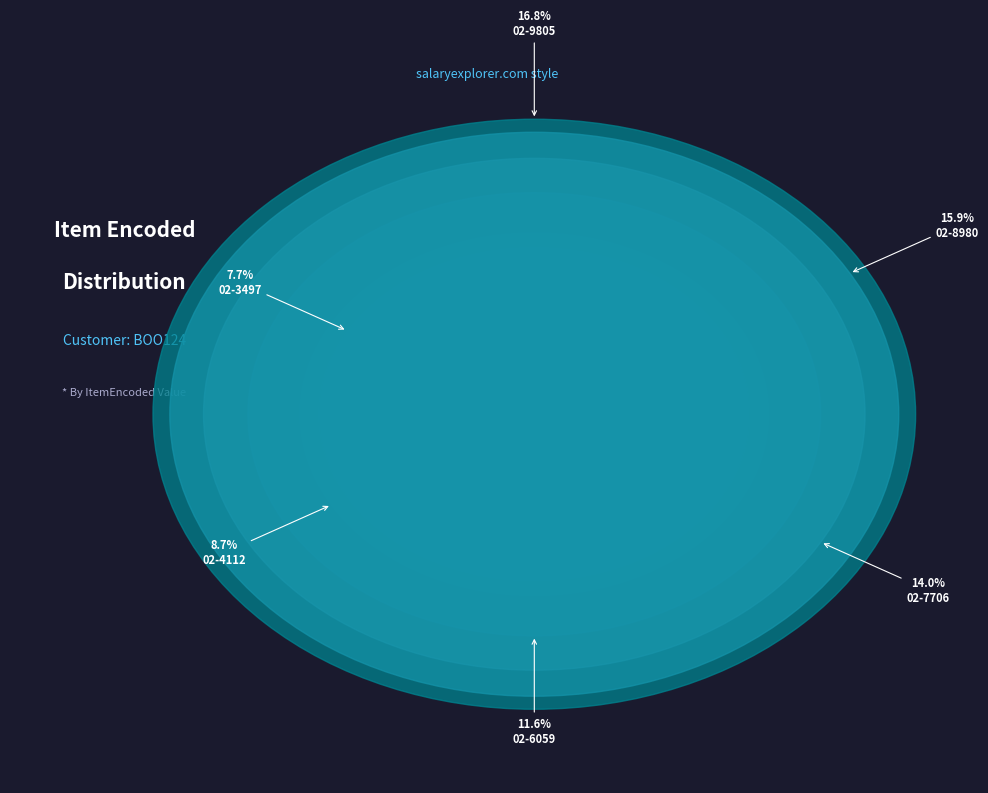

Between 02-6059 and 02-3450, which is larger?

02-6059